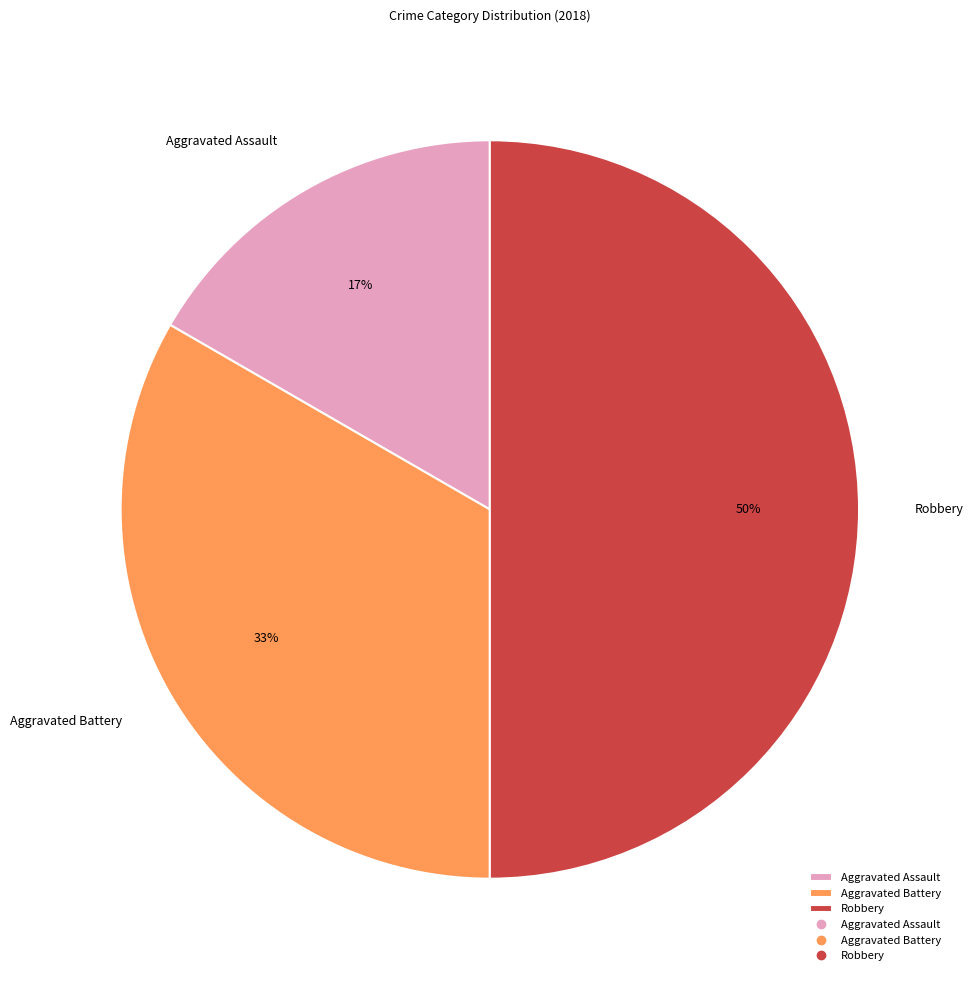

What is the smallest slice in the pie chart?

Aggravated Assault